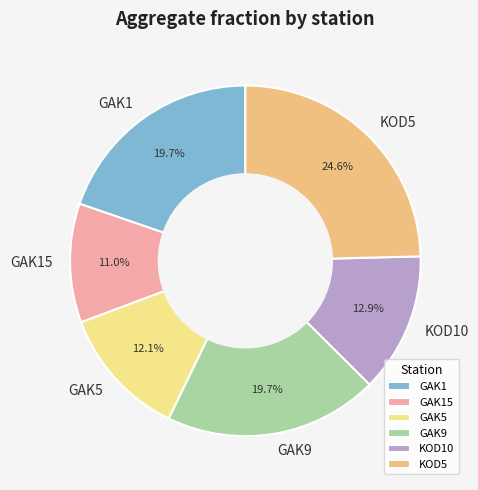

Which slice is the smallest?

GAK15